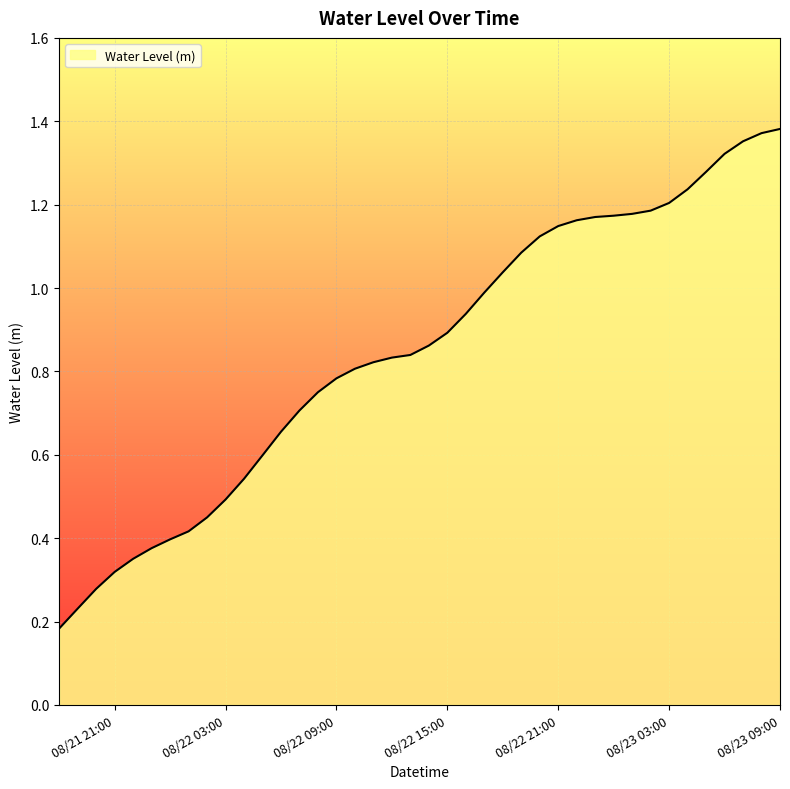

Where is the data nearest to the value 0?

2024-08-21 18:00:00